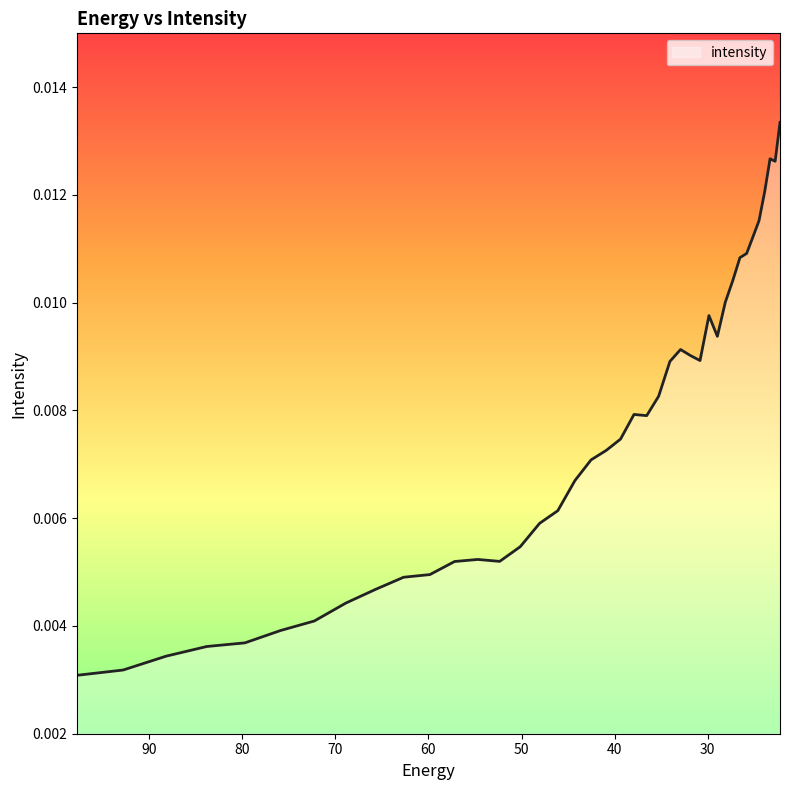

True or false: the data shows 0.0 at 57.19261.

False